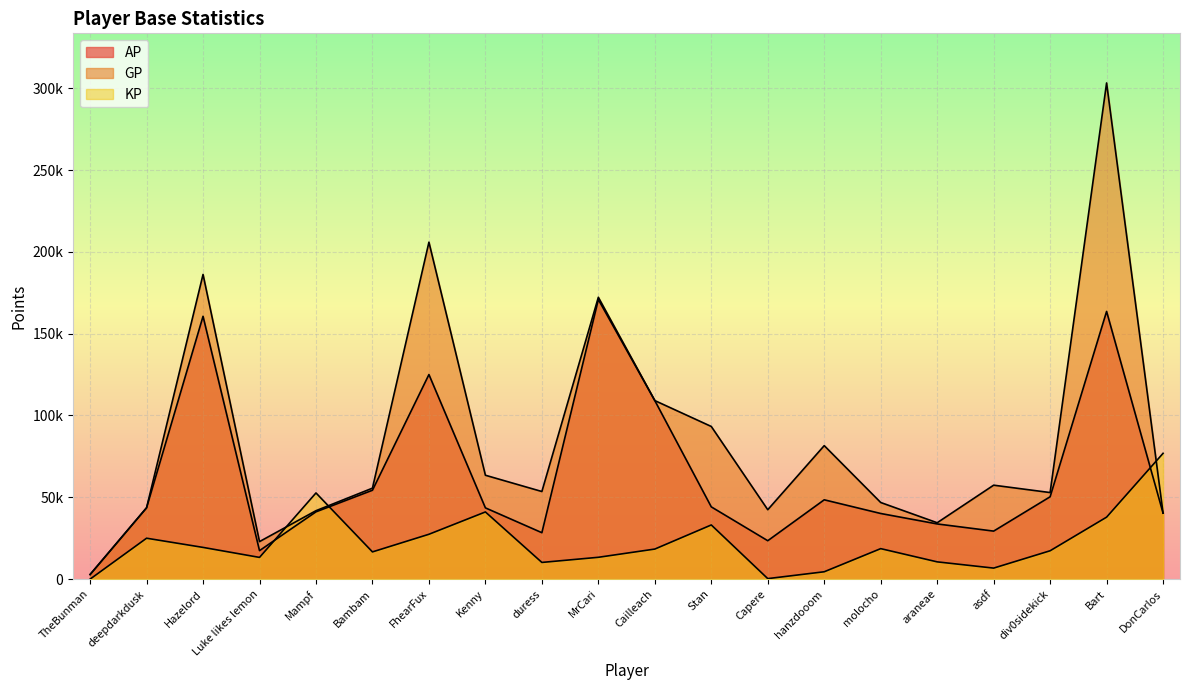

How many data points in GP are less than 55594?

10